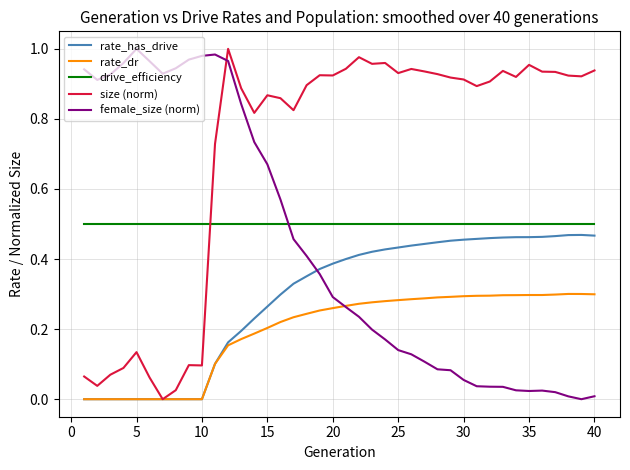

How many times do size (norm) and female_size (norm) cross each other?

1